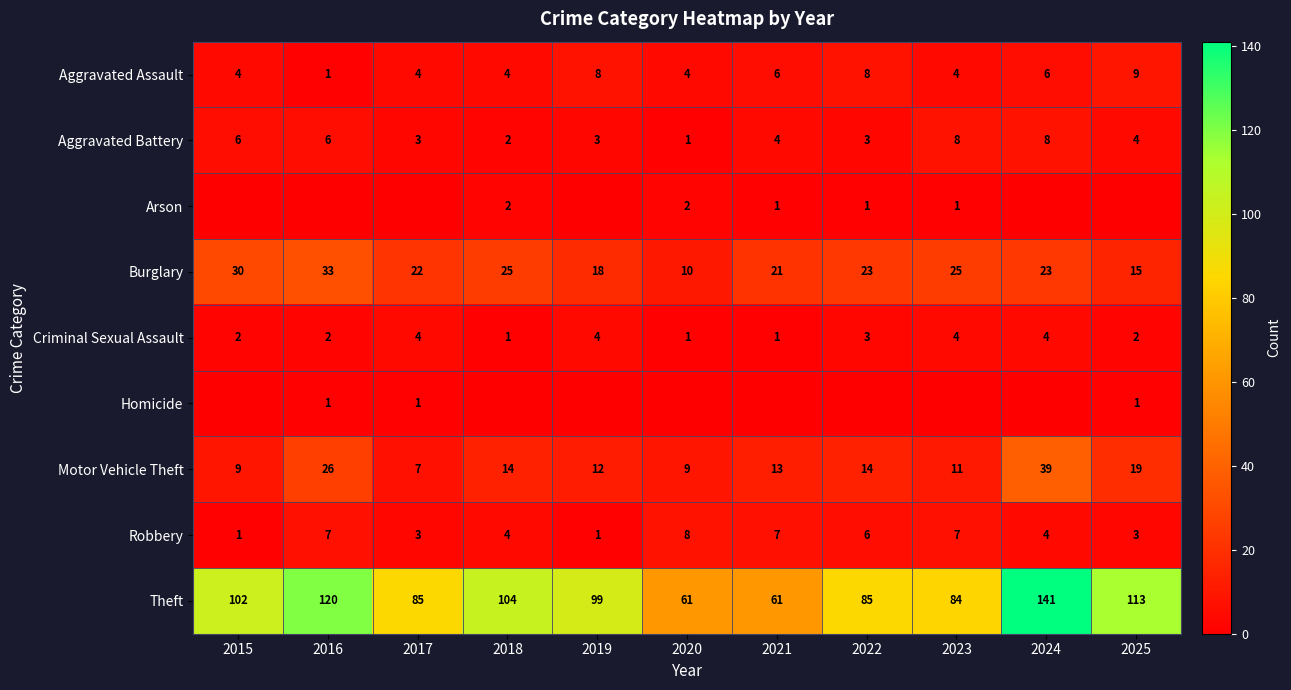

True or false: Aggravated Battery has a value of 8 at 2015.

False